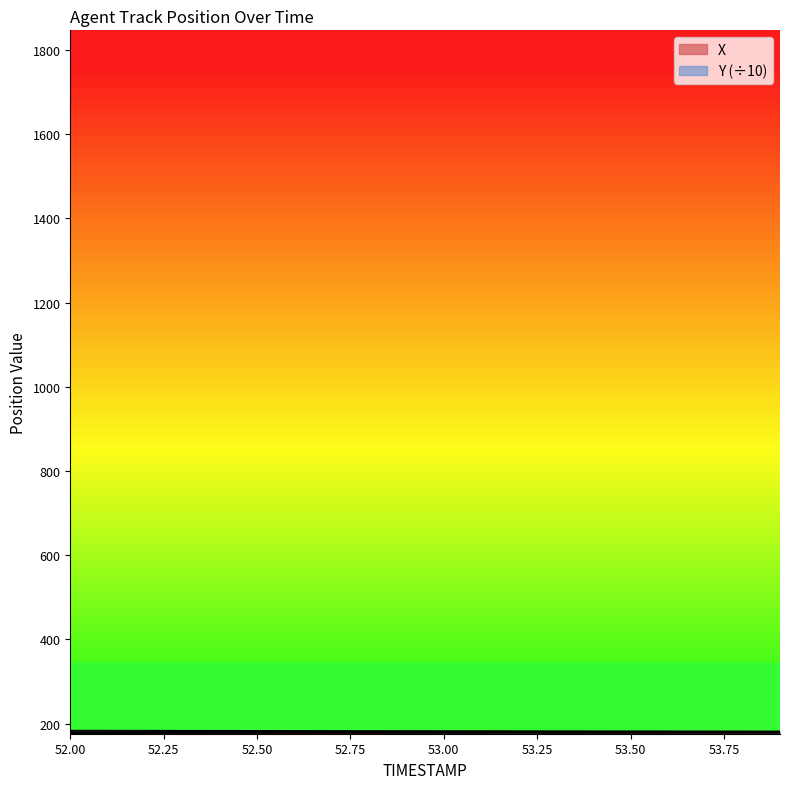

True or false: Y has a value of 181.5 at 53.3.

True